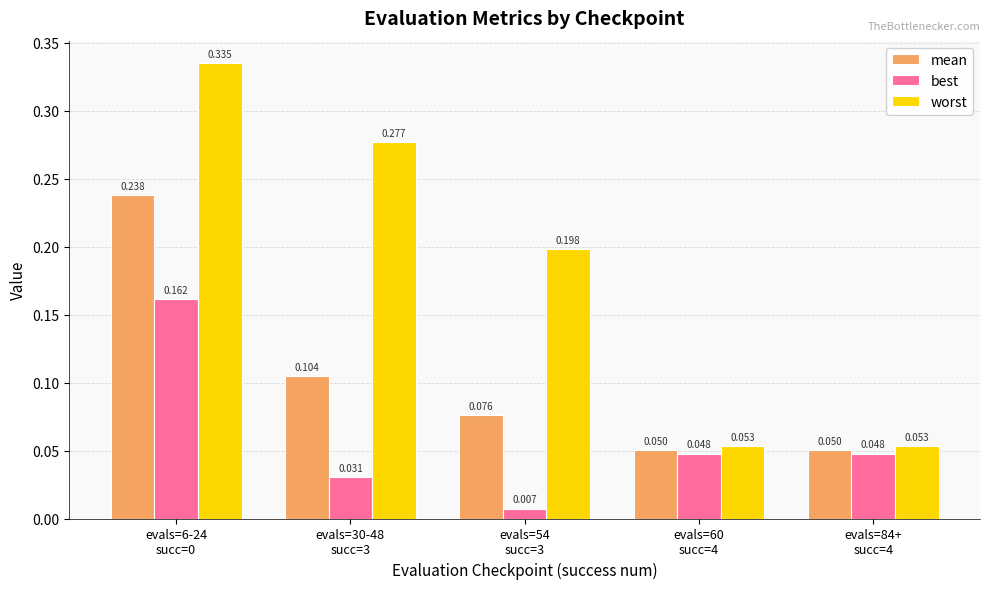

Rank the series by their average value, from lowest to highest.

best, mean, worst